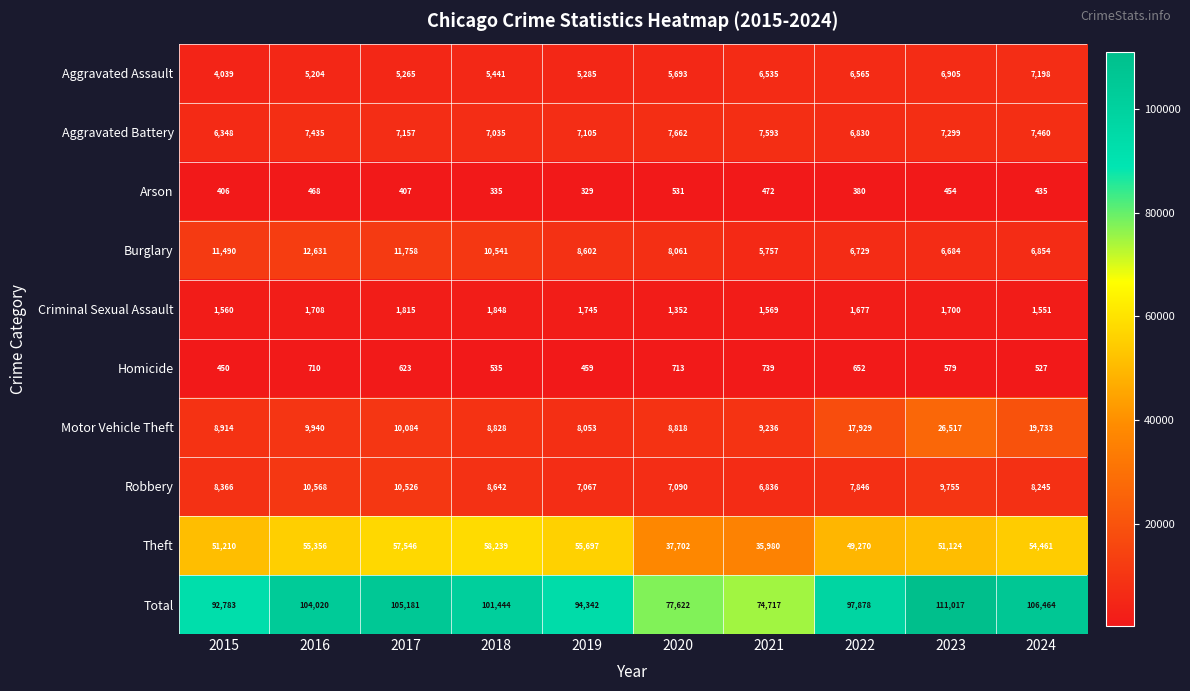

At which category is the sum across all series the highest?

2023